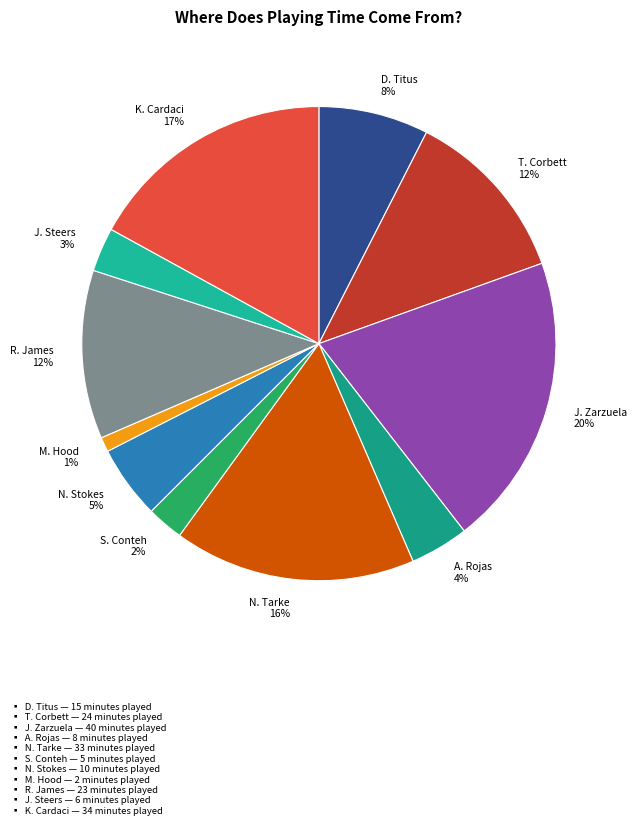

Do S. Conteh 2% and N. Stokes 5% together represent more than half of the pie?

No